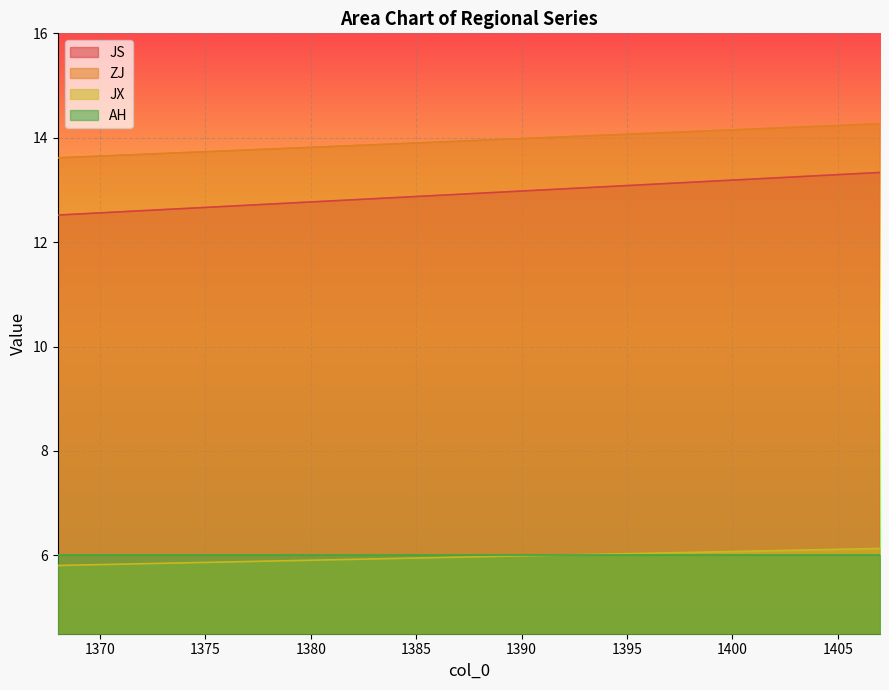

What is the minimum value for JX?

5.8